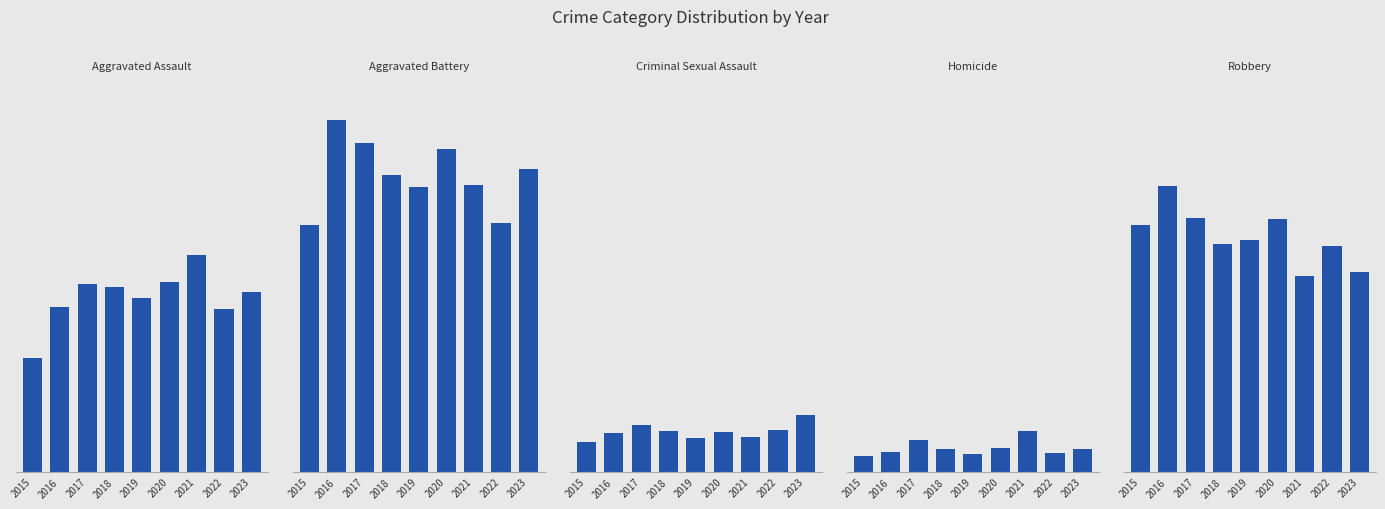

At how many categories does at least one series exceed 241?

4